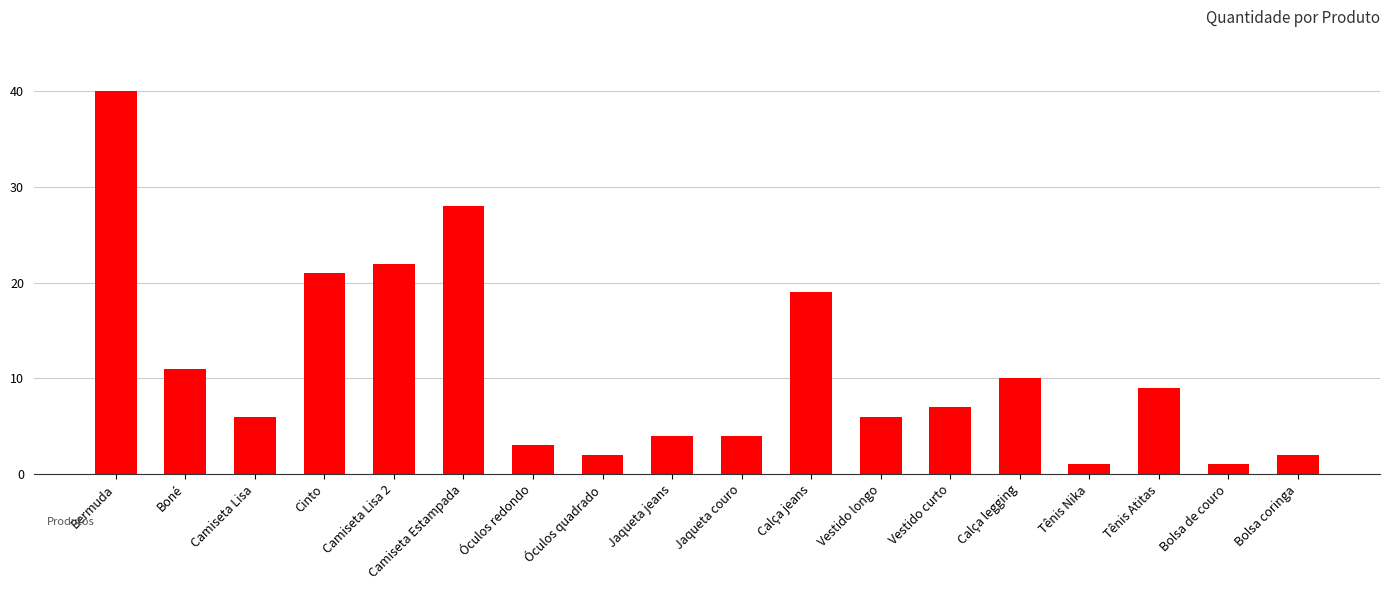

Which label corresponds to the largest value in the chart?

Bermuda